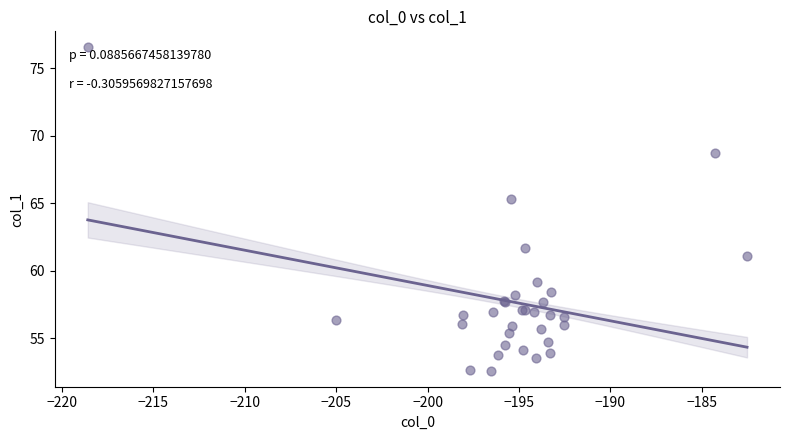

What Y value in the scatter plot is closest to 64?

65.3